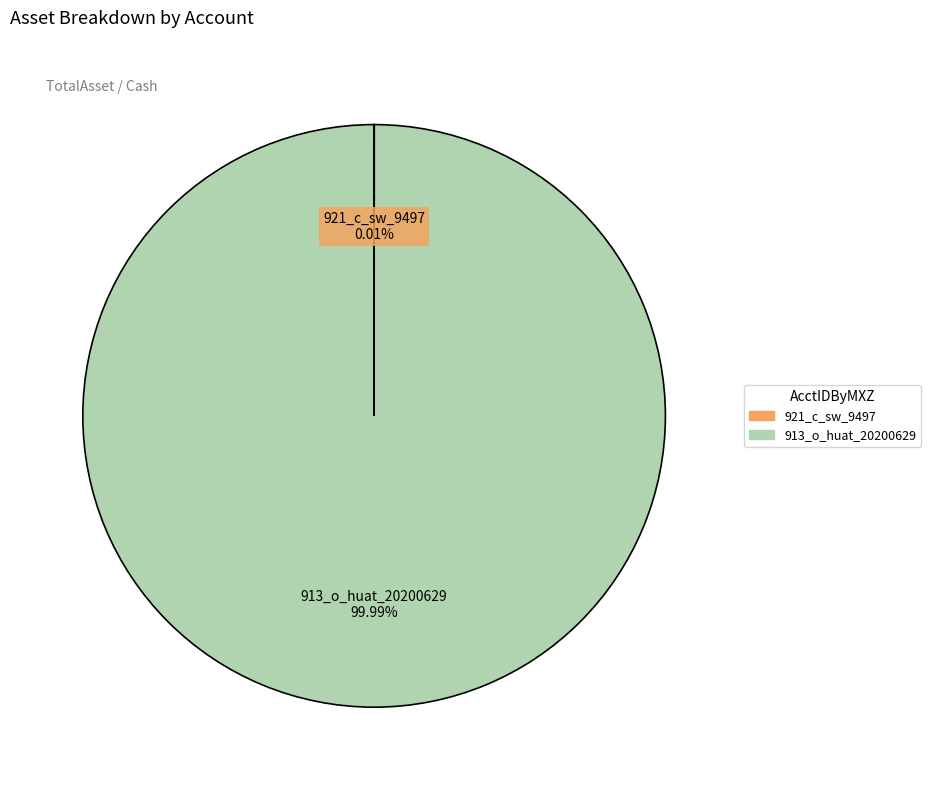

Which slice is the largest?

913_o_huat_20200629